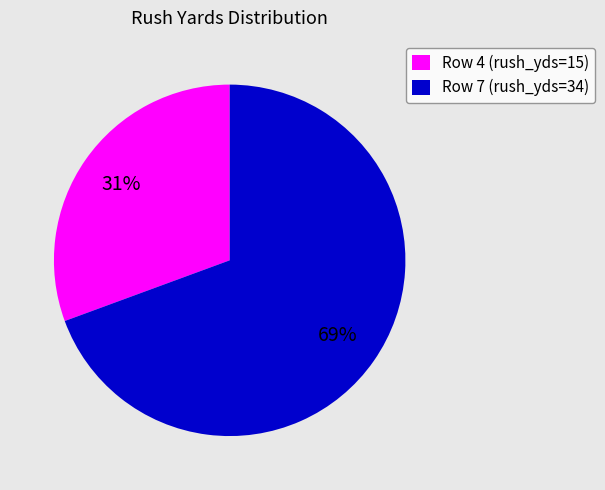

To the nearest percent, what is the combined percentage of Row 7 (rush_yds=34) and Row 4 (rush_yds=15)?

100%